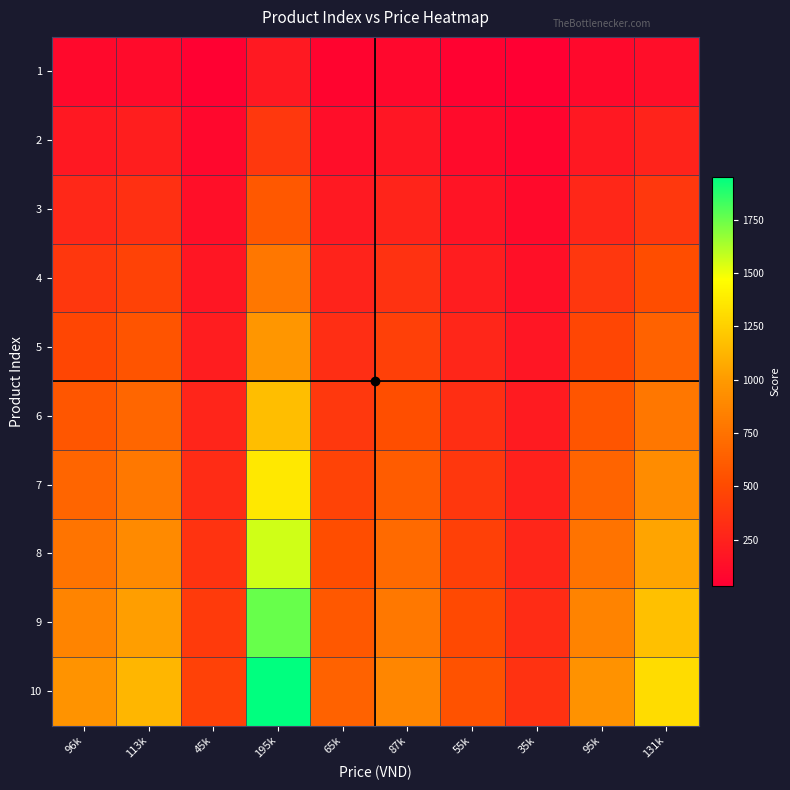

At which category is the sum across all series the highest?

195k